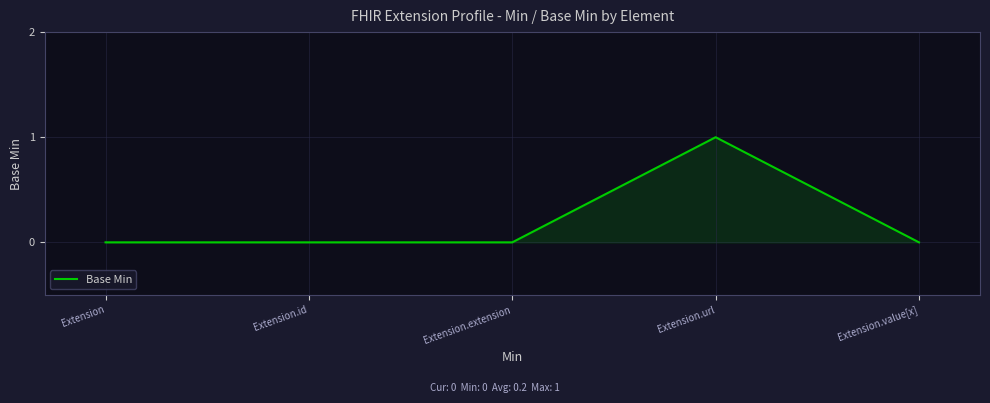

What is the change in value from Extension to Extension.url?

+1